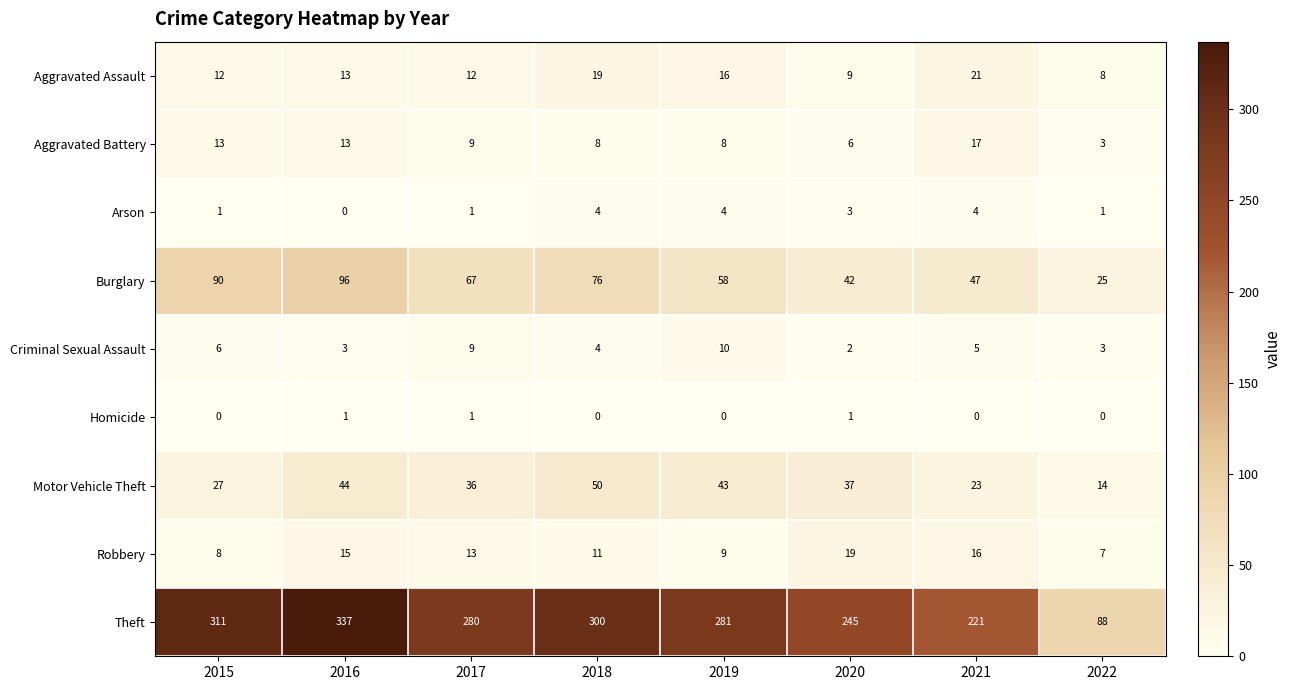

What is the difference between the Arson values at 2021 and 2017?

3